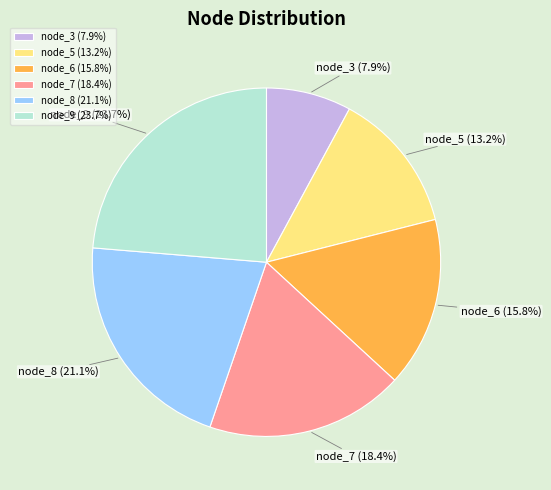

Does any single category account for the majority?

No